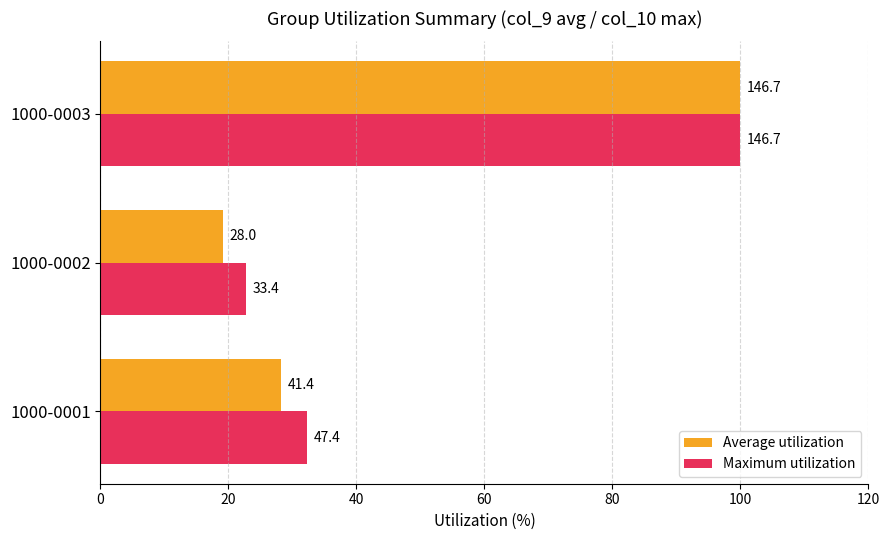

What are all the series names shown in the legend?

Average utilization, Maximum utilization